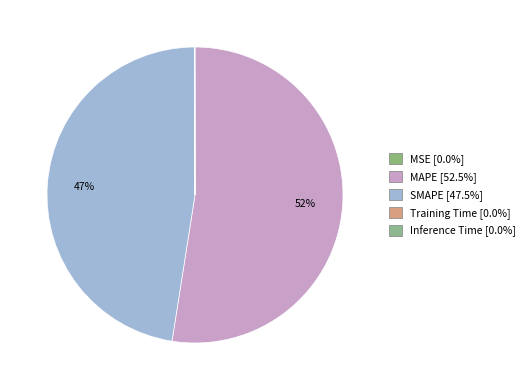

Count the number of slices in the pie.

5